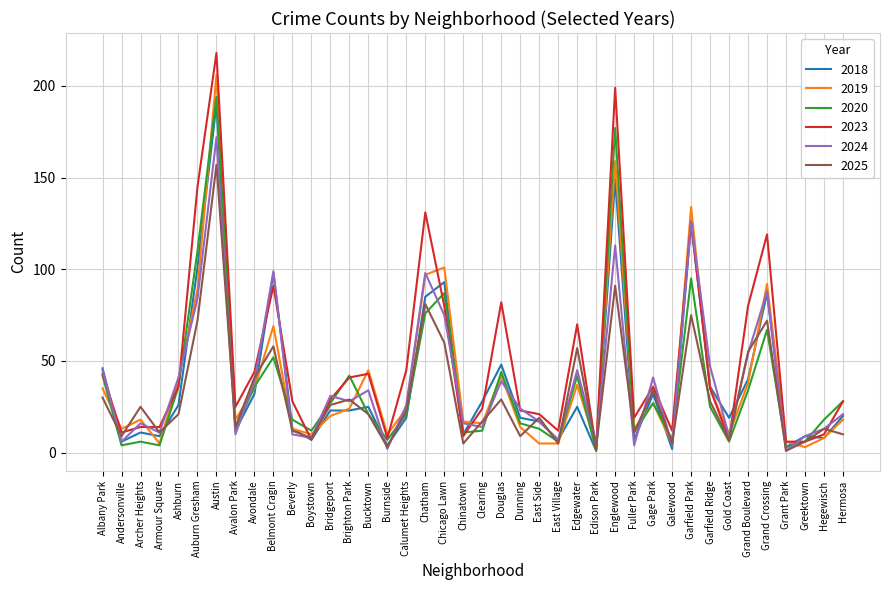

Rank the series by their maximum value, from lowest to highest.

2025, 2024, 2018, 2020, 2019, 2023